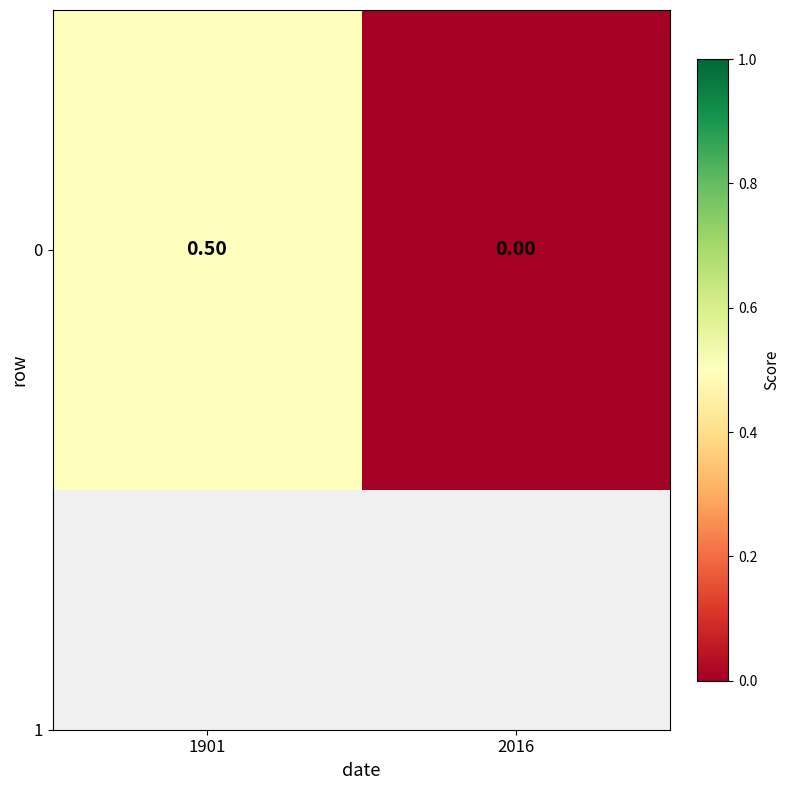

The chart shows a value of 0.7 at 1901. True or false?

False